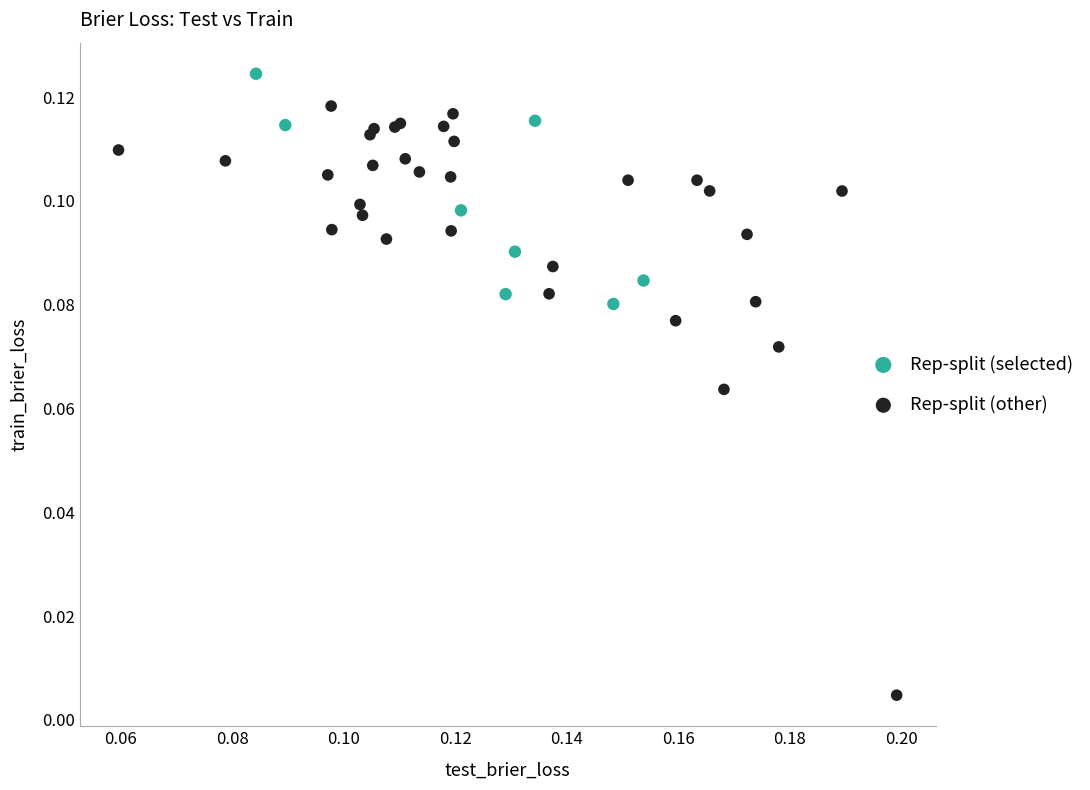

What are all the series names shown in the legend?

Rep-split (selected), Rep-split (other)